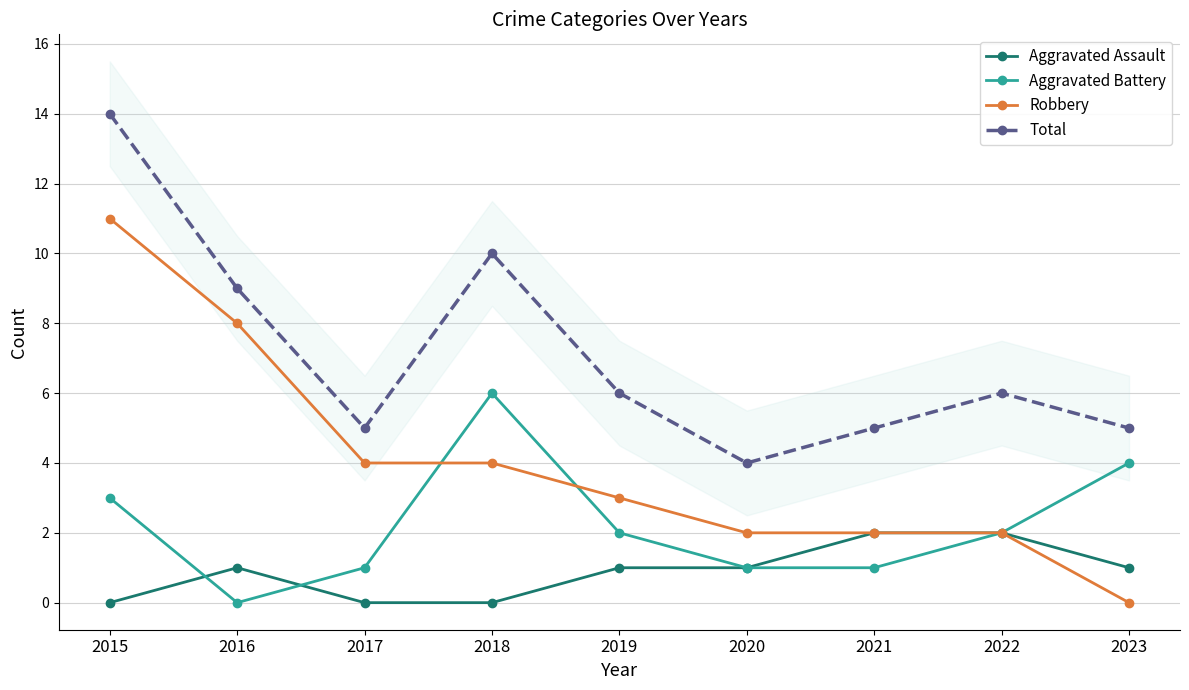

Is it true that Total equals 2 at 2018?

False